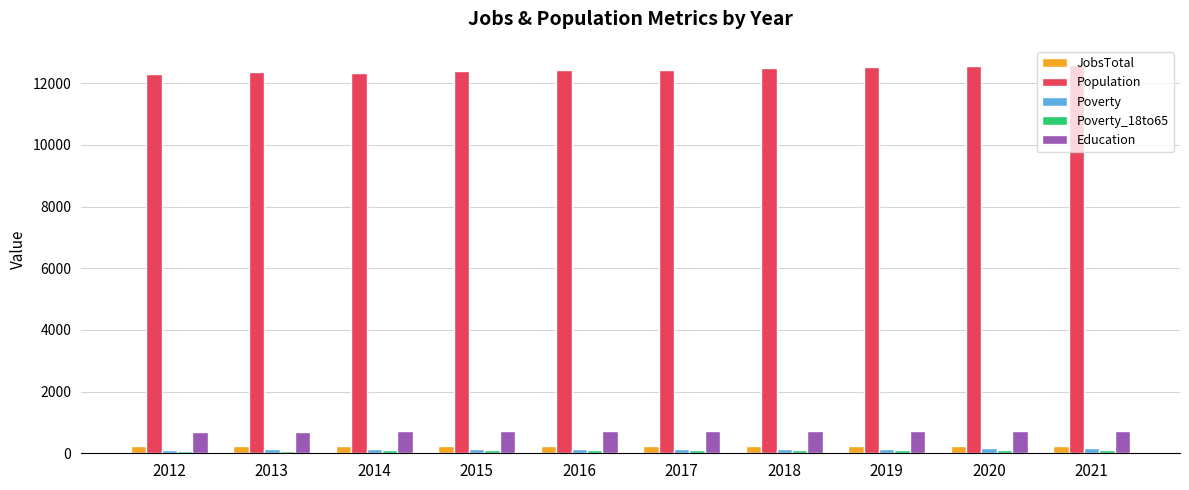

What is the value of the Education bar at the 4th from the left?

717